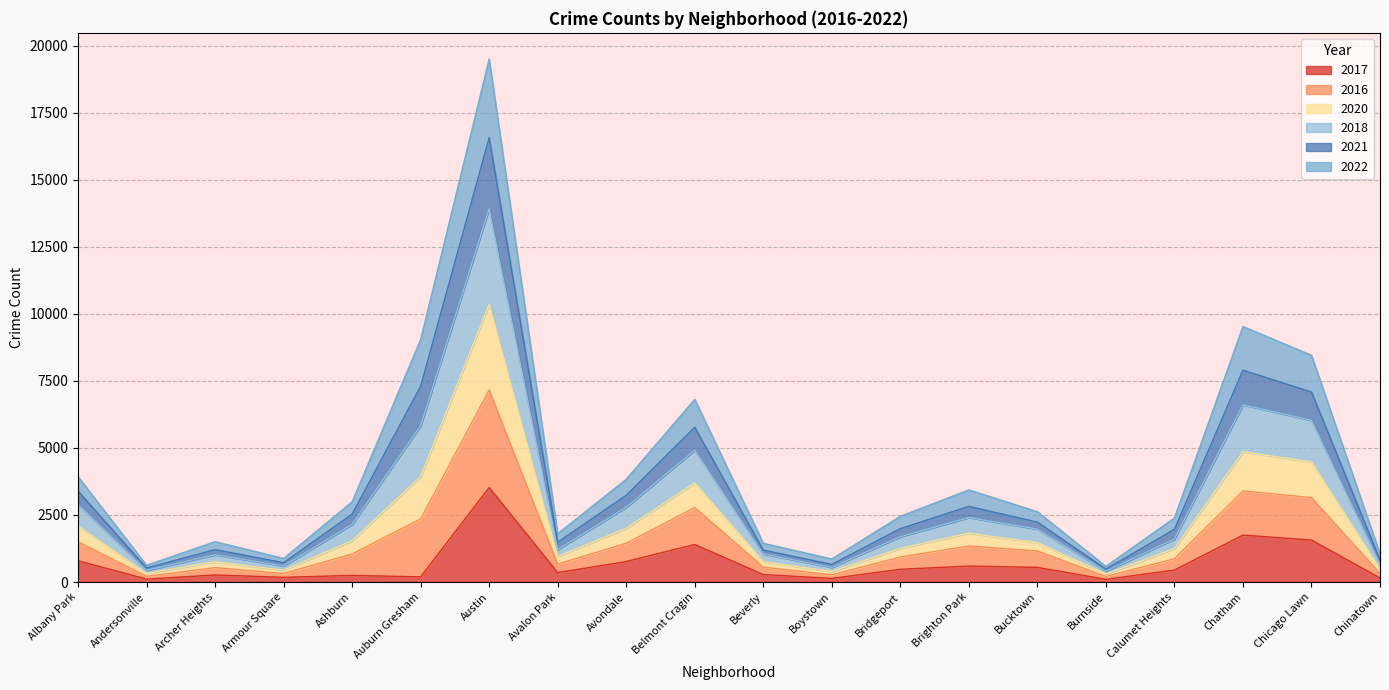

What is the total value across all series at Albany Park?

3930